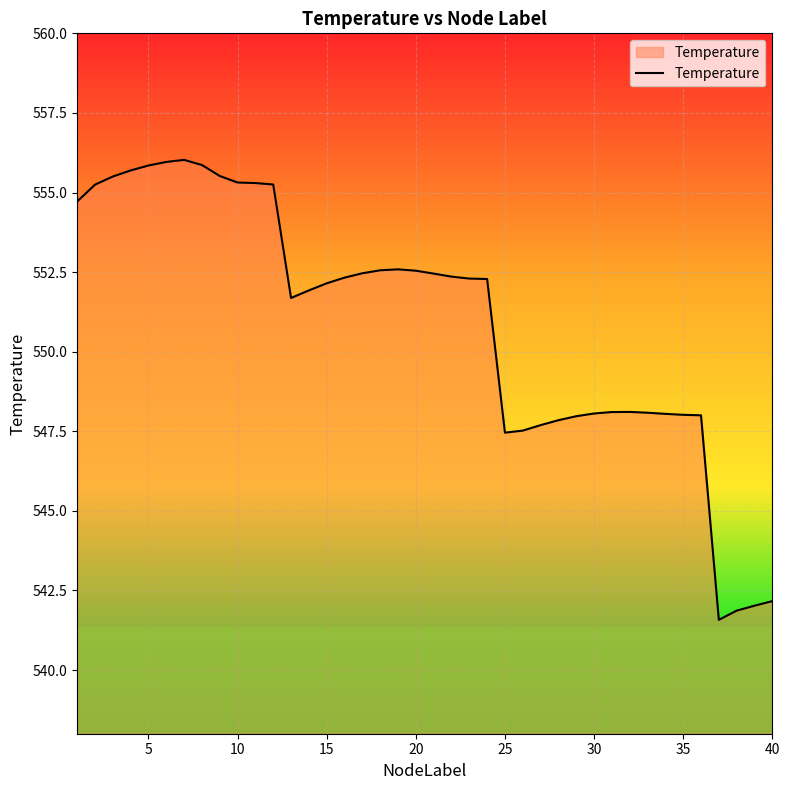

What is the difference between the maximum and minimum values?

14.4